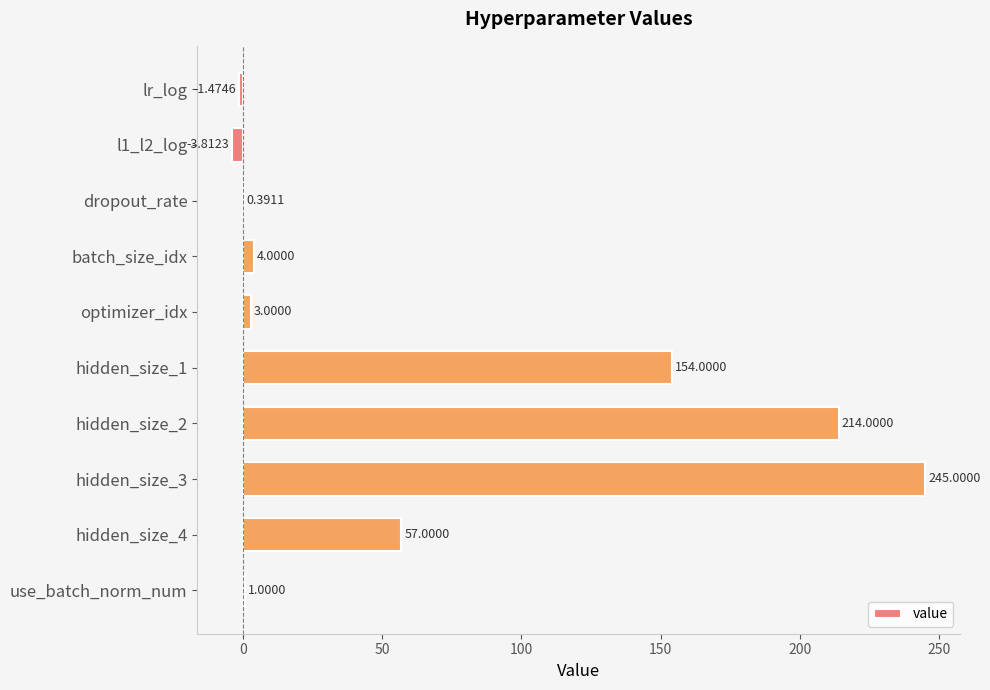

How many series are shown in this chart?

1